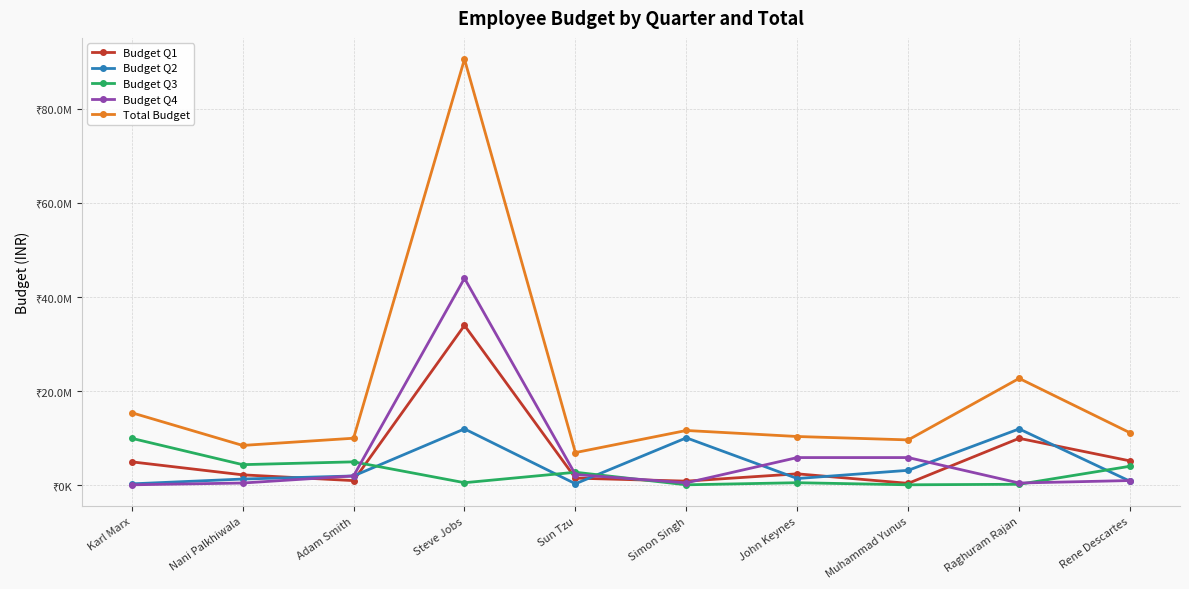

What is the average value of the Budget Q2 series?

4364159